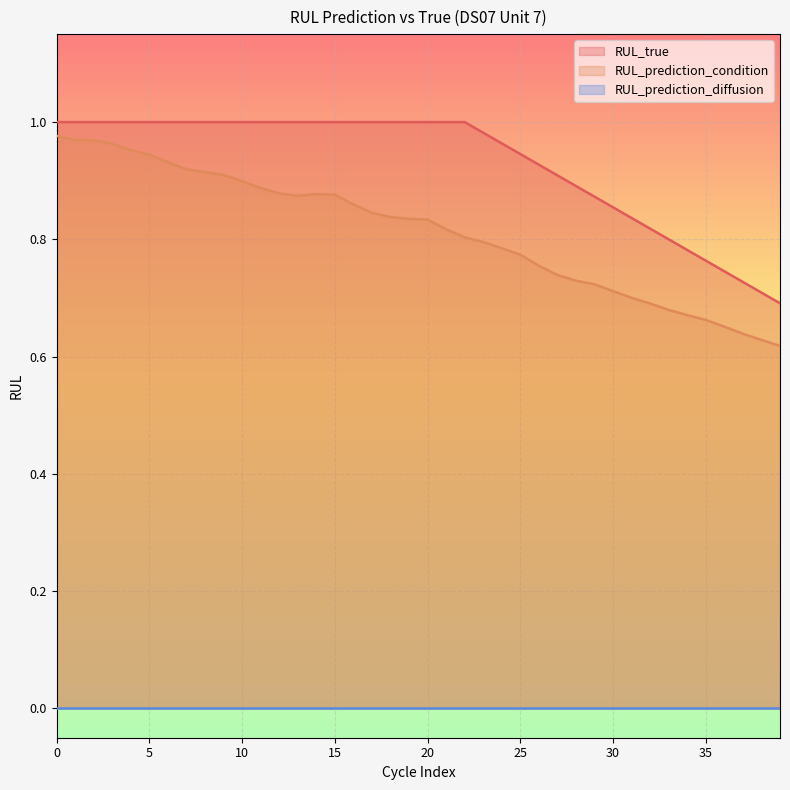

Which series has the largest total across all categories?

RUL_true